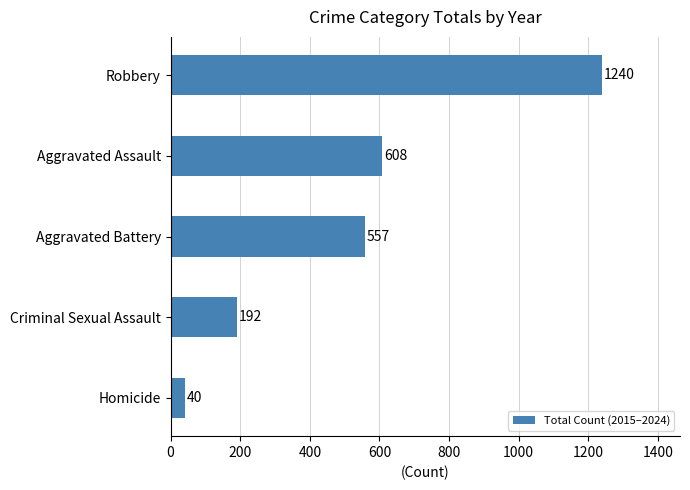

What value does the data have at Aggravated Assault, to the nearest 10?

610